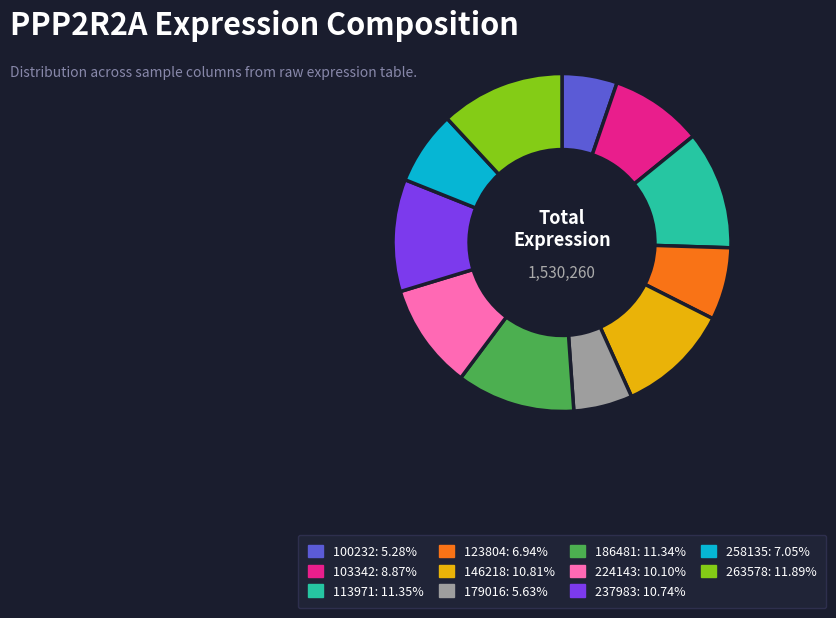

How many segments does this pie chart have?

11